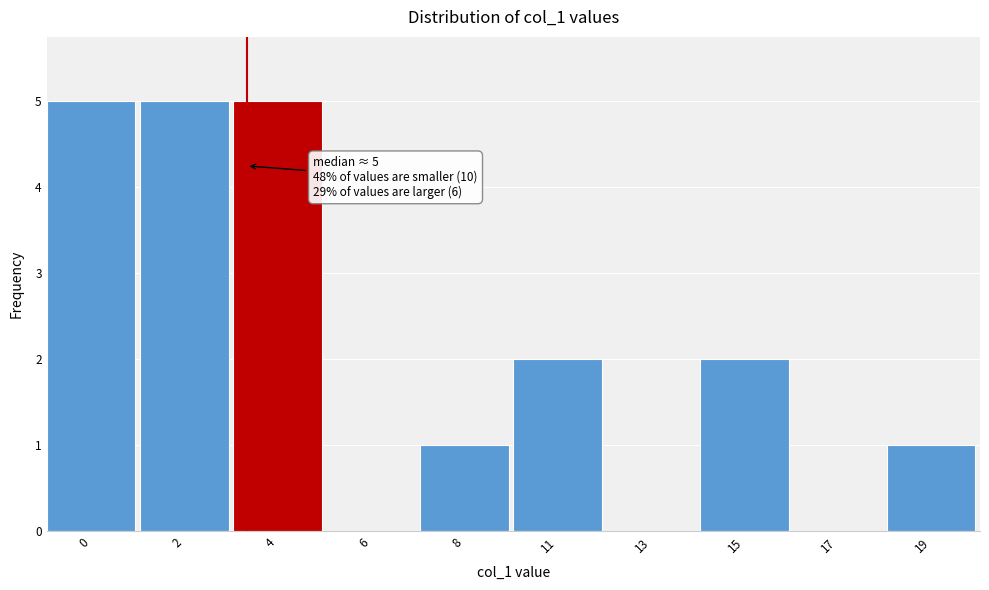

Reading left to right, extract all data points from this chart.

0=5	2=5	4=5	6=0	8=1	11=2	13=0	15=2	17=0	19=1